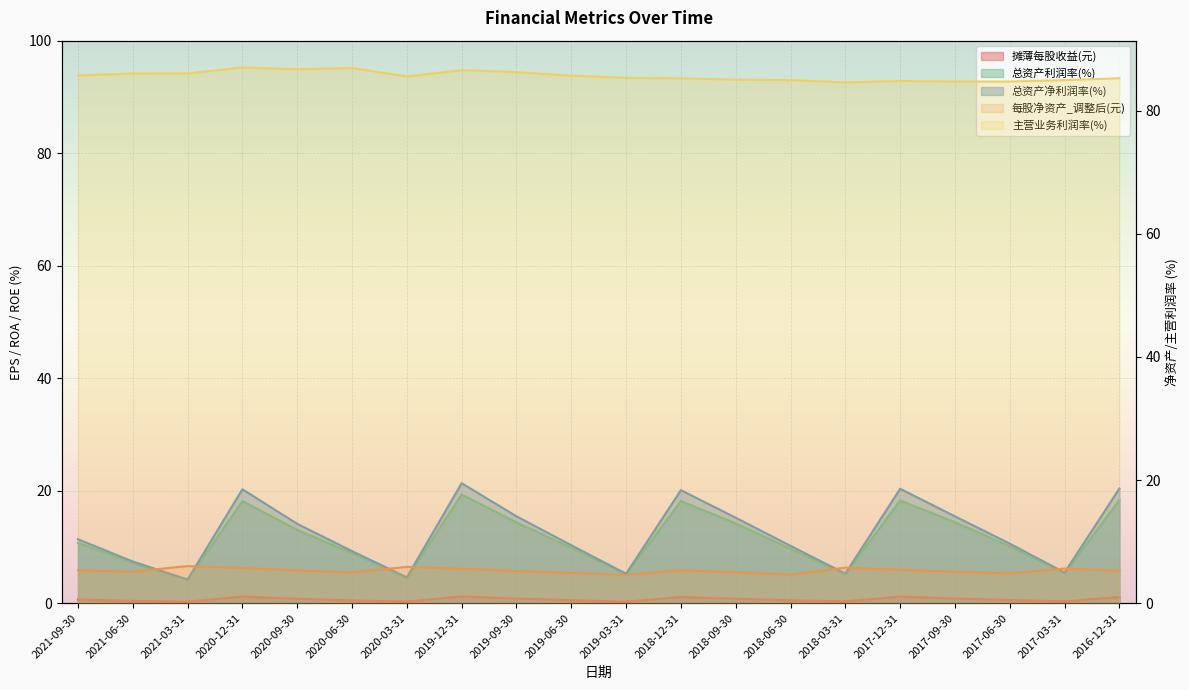

What is the difference between the second highest and minimum values in the 摊薄每股收益(元) series?

0.9